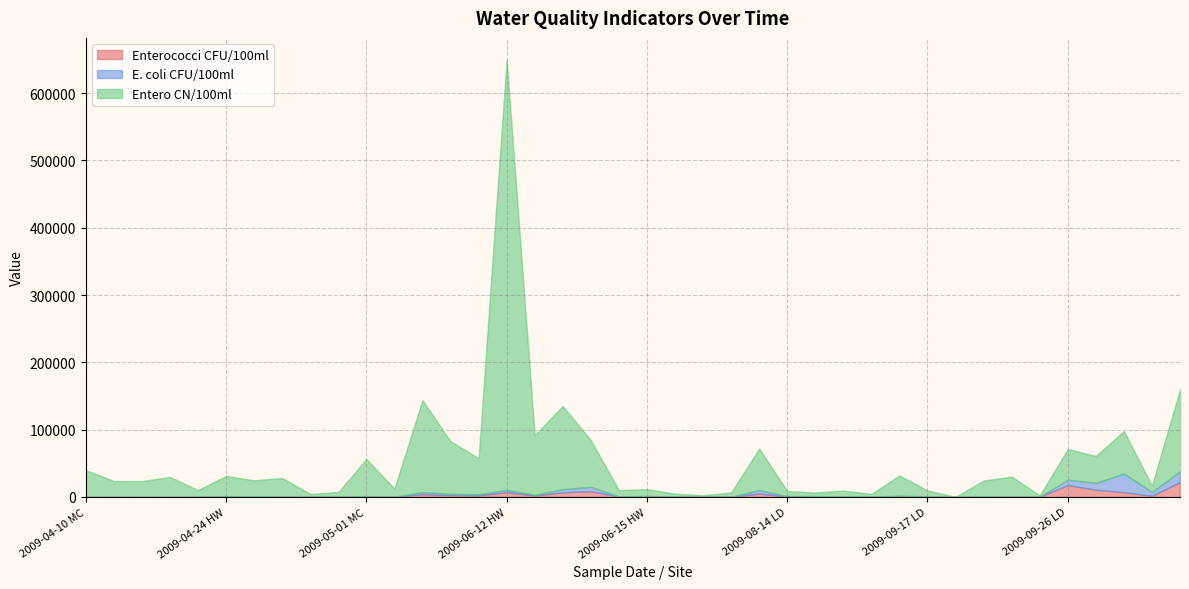

What are all the series names shown in the legend?

Enterococci CFU/100ml, E. coli CFU/100ml, Entero CN/100ml